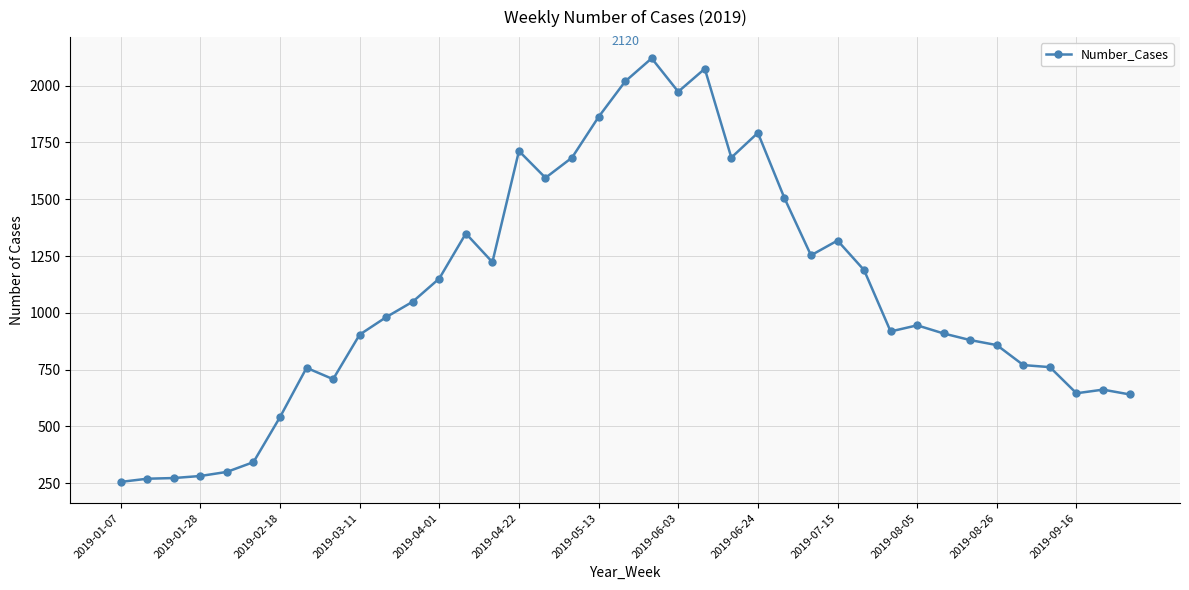

What is the value of the 18th point from the left?

1683